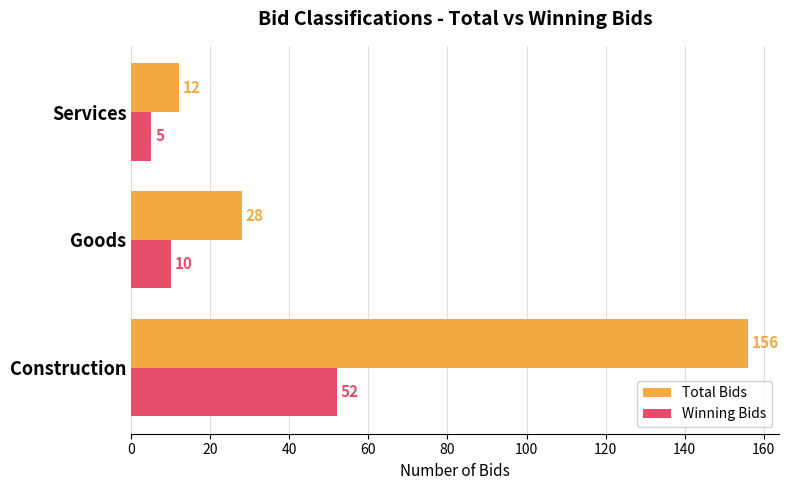

How many Winning Bids values are between 5 and 52?

3